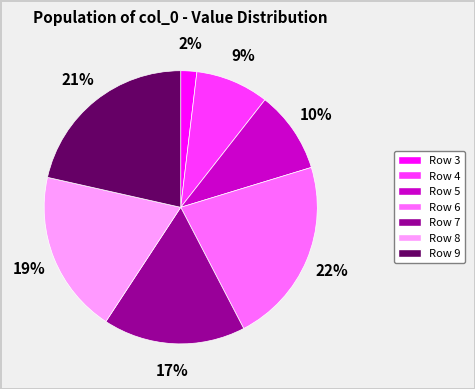

Is there any slice that represents more than half of the pie?

No